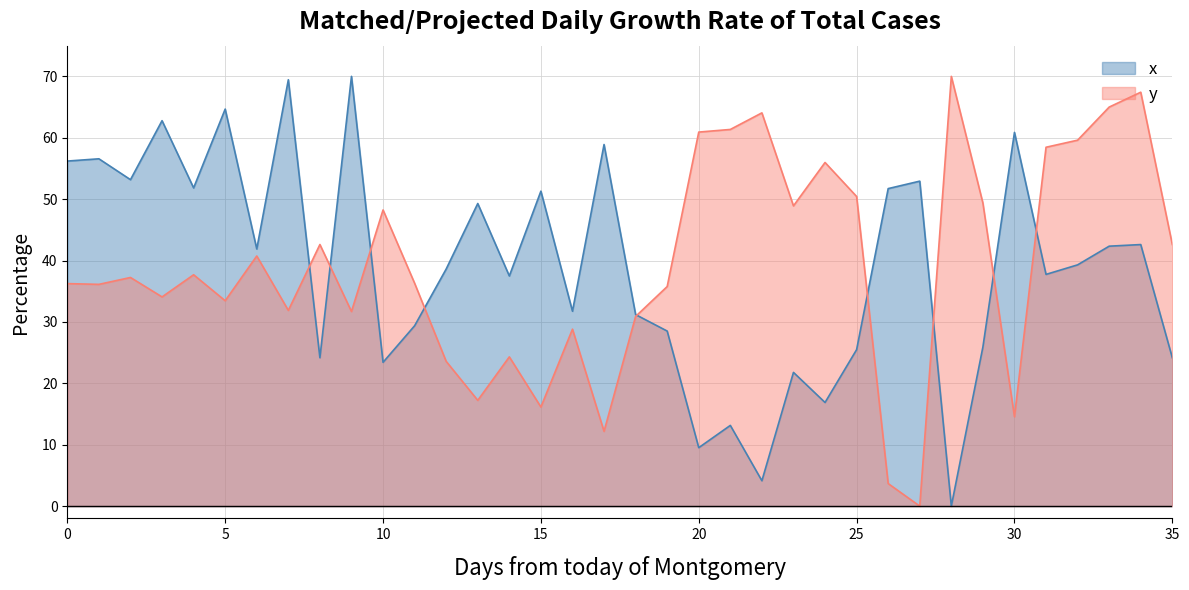

Which category has the highest value in the x series?

9